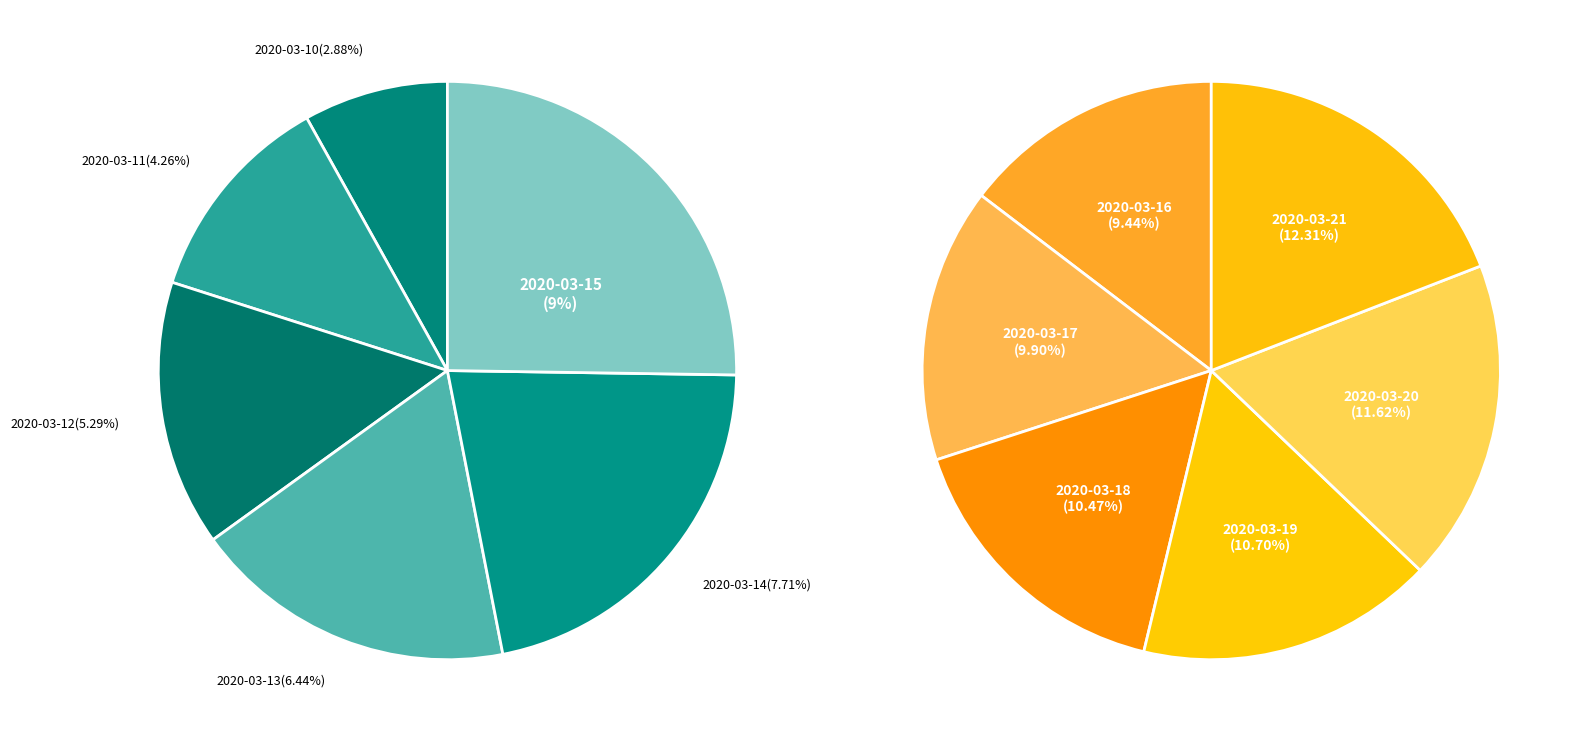

What is the change in value from 2020-03-13 to 2020-03-18?

+35